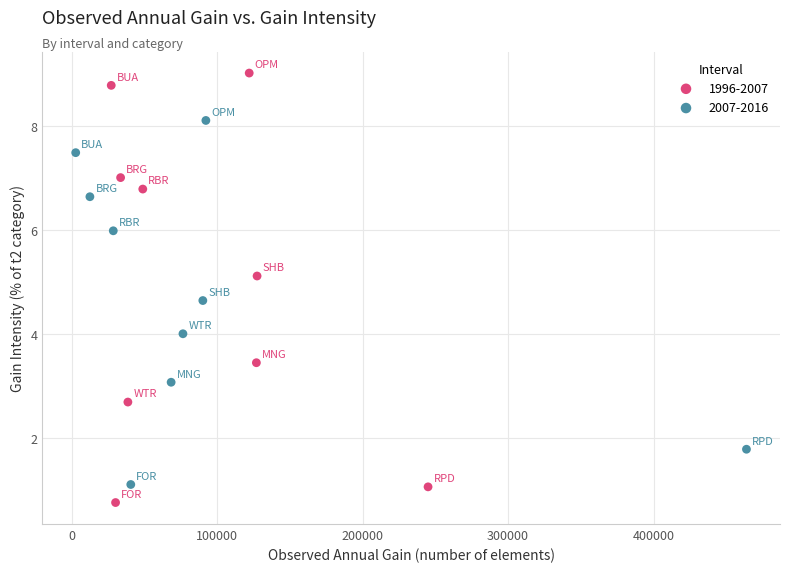

Which series contains the highest Y value?

1996-2007